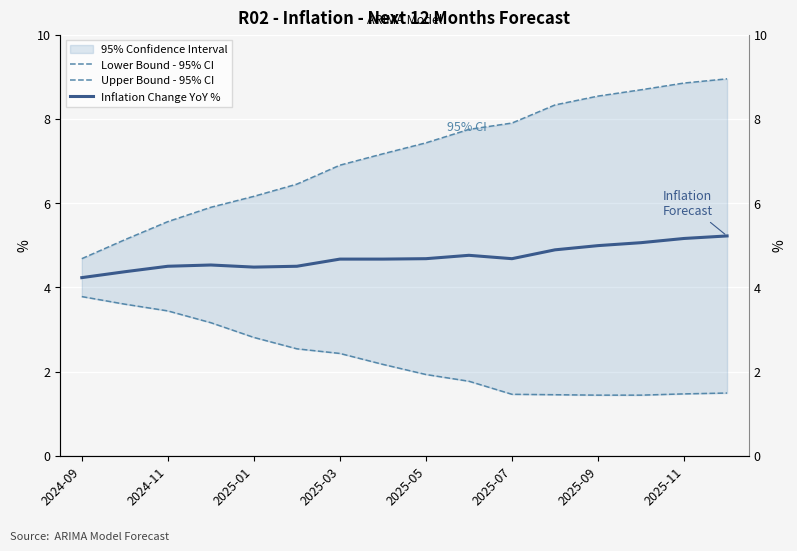

True or false: Lower Bound - 95% CI and Inflation Change YoY % intersect in this chart.

False